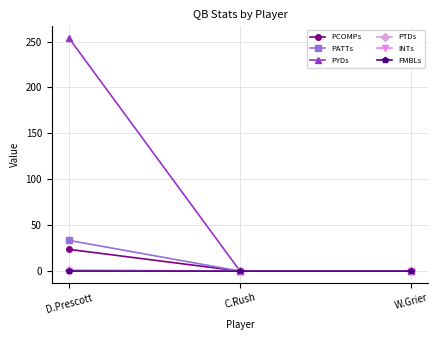

What position from the right is C.Rush?

2